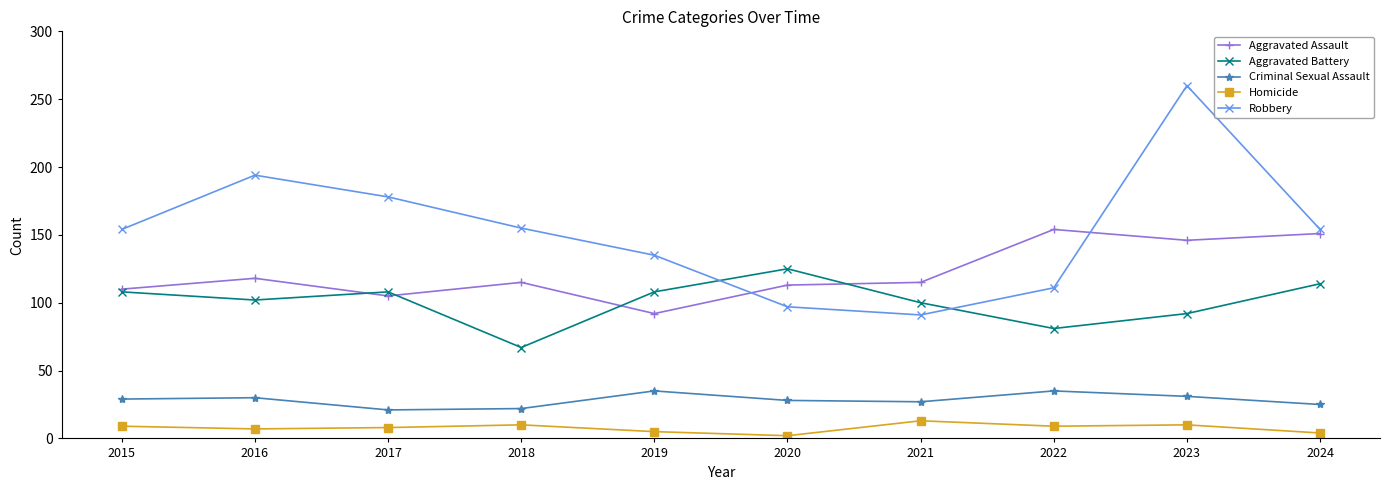

True or false: Homicide and Criminal Sexual Assault intersect in this chart.

False